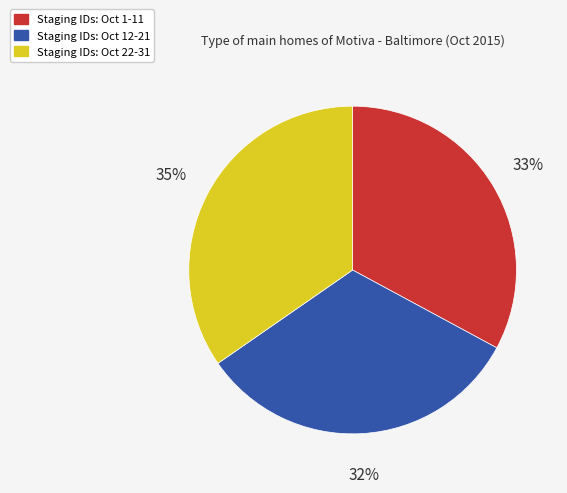

How many slices are in this pie chart?

3